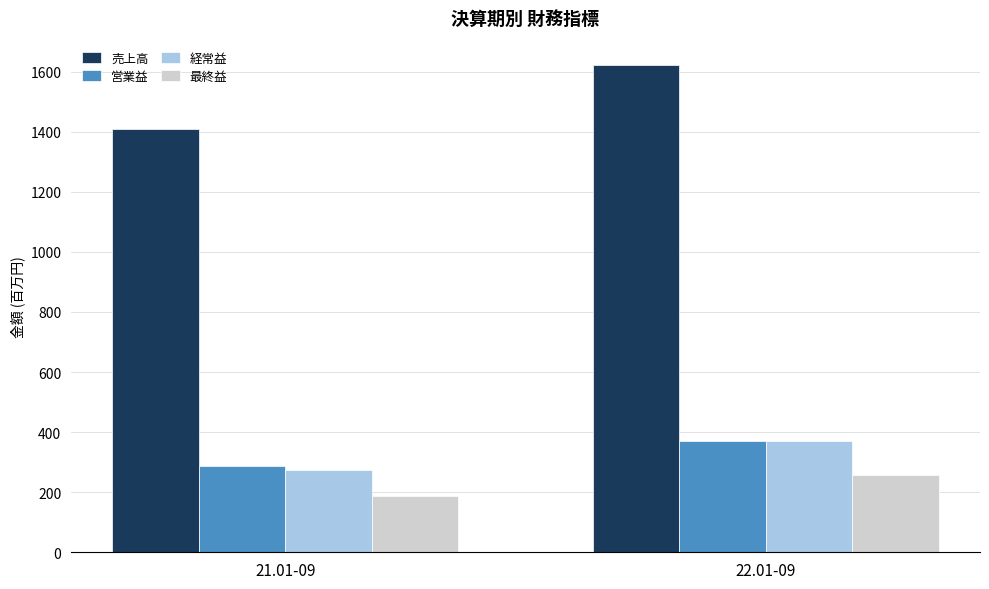

List the labels in order of 売上高 value, largest first.

22.01-09, 21.01-09